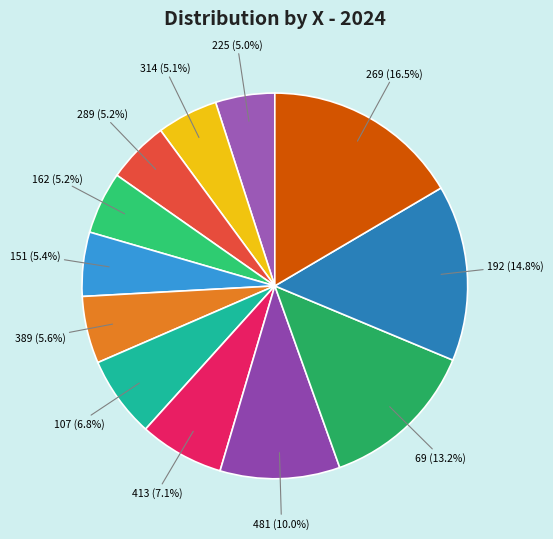

Is 413 the majority of the pie?

No